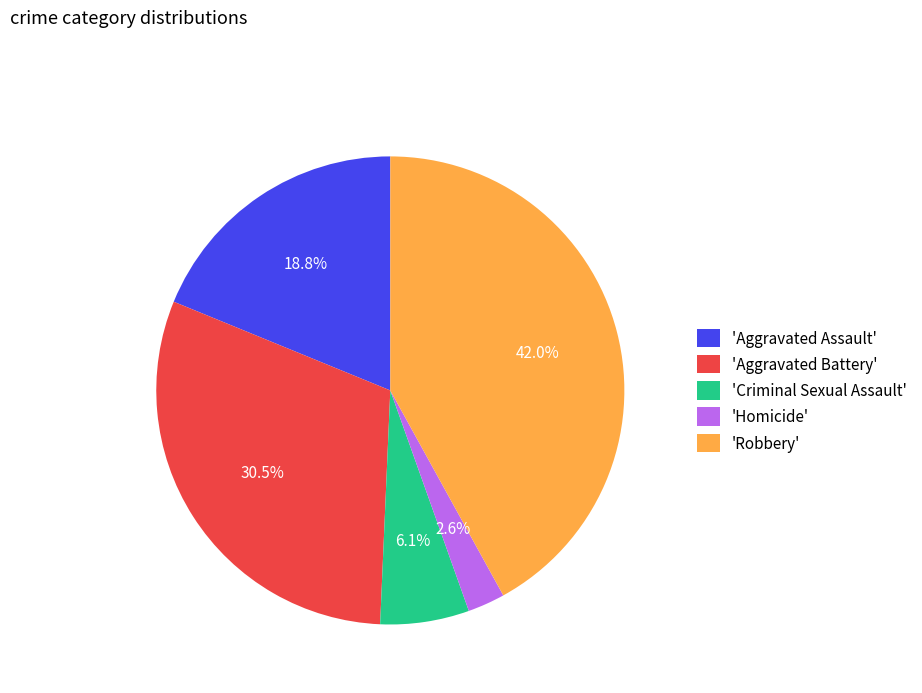

Does 'Robbery' represent more than half of the total?

No